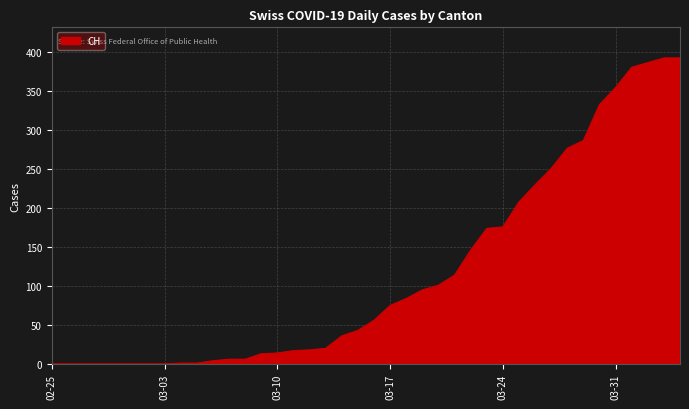

What is the difference between the maximum and minimum values?

393